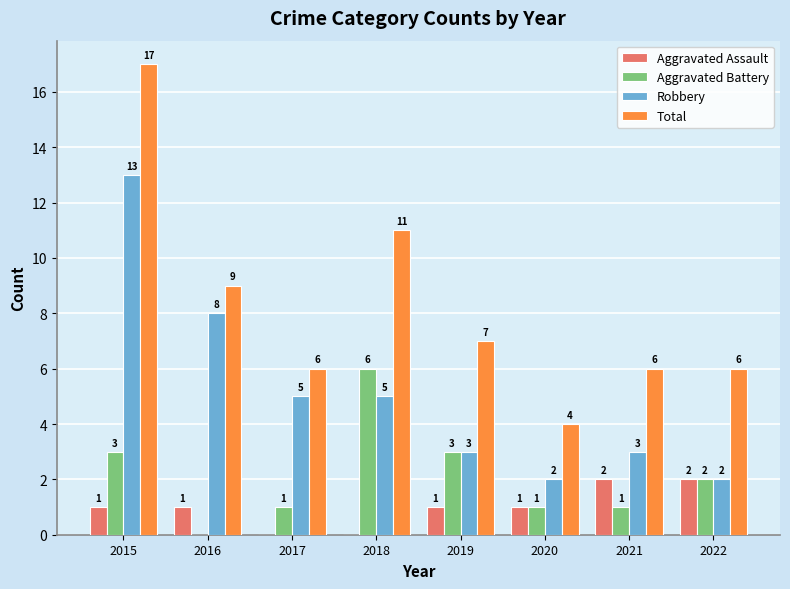

How many Aggravated Battery values are between 1 and 3?

6